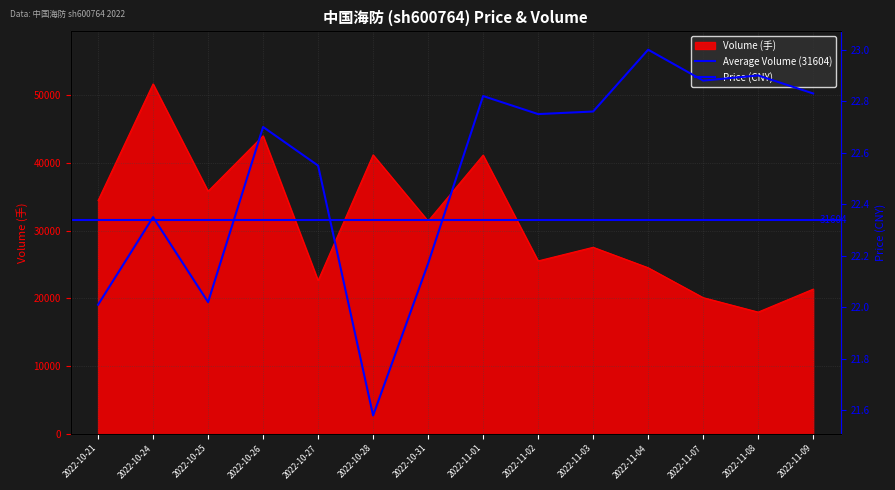

True or false: volume has a value of 16218.5 at 2022-11-01.

False